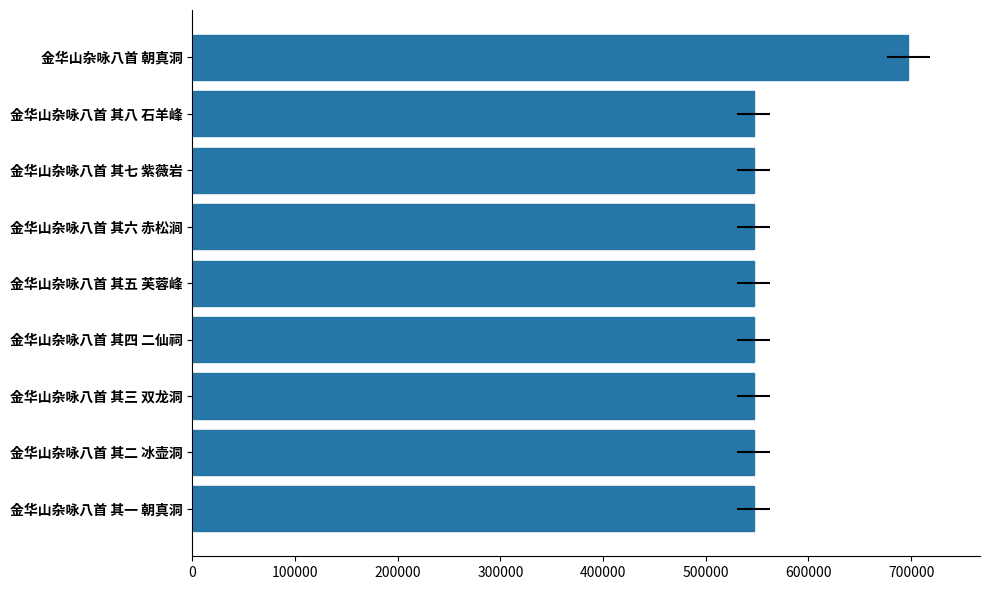

Which has a higher value, 金华山杂咏八首 其四 二仙祠 or 金华山杂咏八首 其三 双龙洞?

金华山杂咏八首 其四 二仙祠